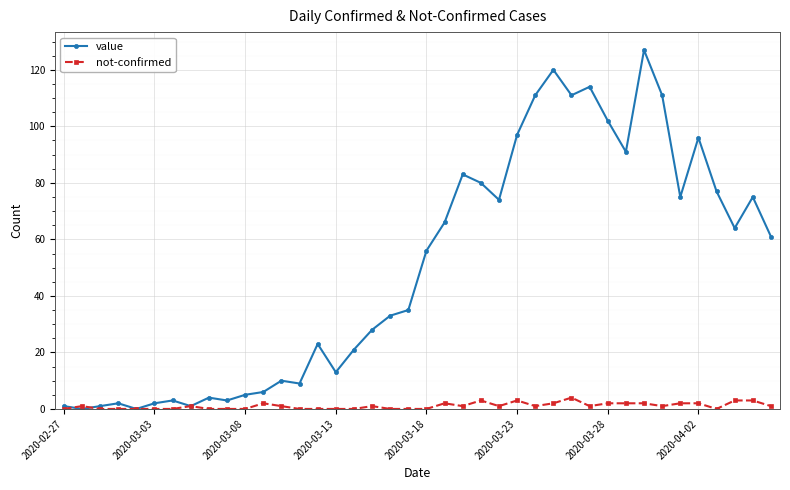

Reading left to right, extract all data points from this chart.

value: 1	0	1	2	0	2	3	1	4	3	5	6	10	9	23	13	21	28	33	35	56	66	83	80	74	97	111	120	111	114	102	91	127	111	75	96	77	64	75	61
not-confirmed: 0	1	0	0	0	0	0	1	0	0	0	2	1	0	0	0	0	1	0	0	0	2	1	3	1	3	1	2	4	1	2	2	2	1	2	2	0	3	3	1